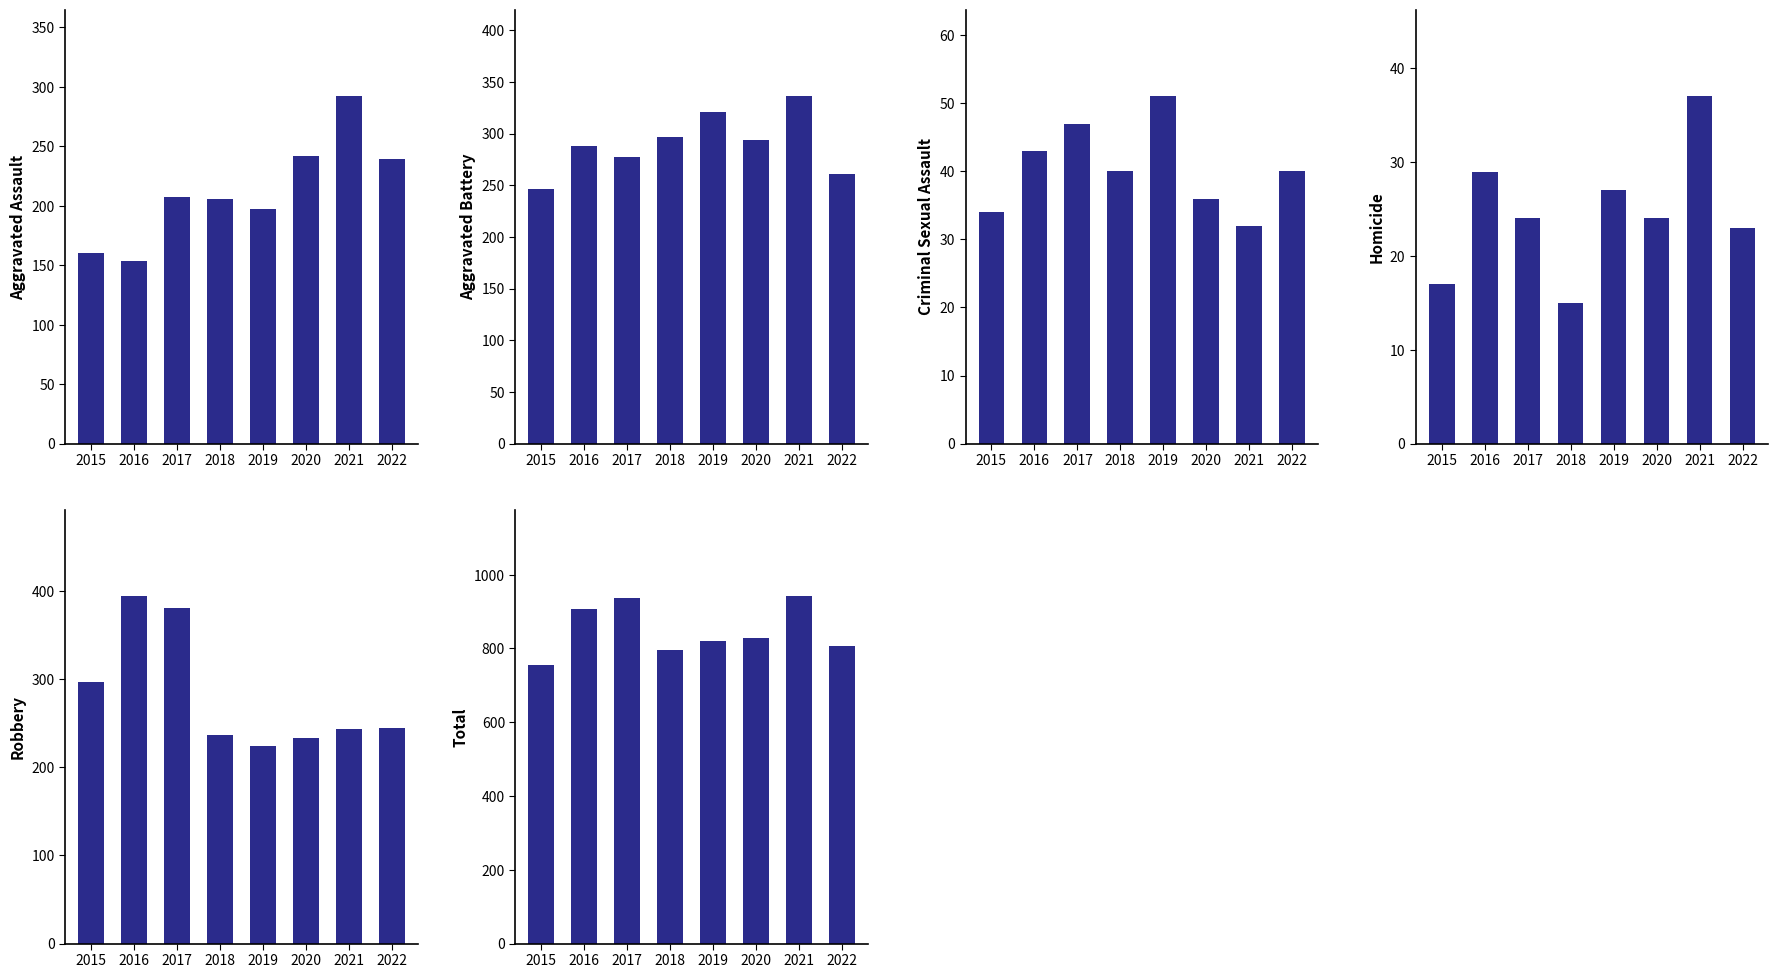

What is the value of the Aggravated Battery bar at the 6th from the left?

294